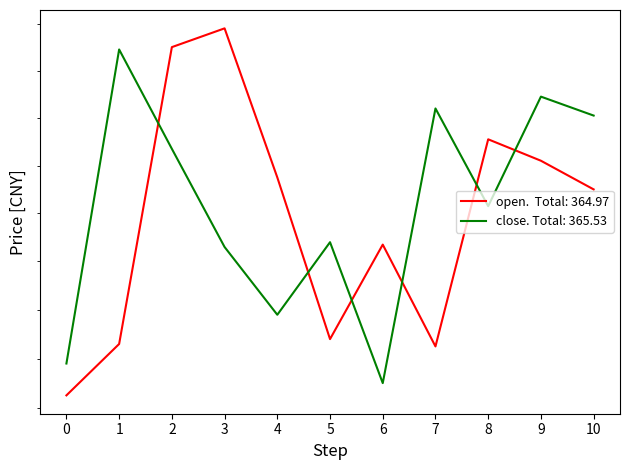

Is this an area chart (filled region under the line)?

No